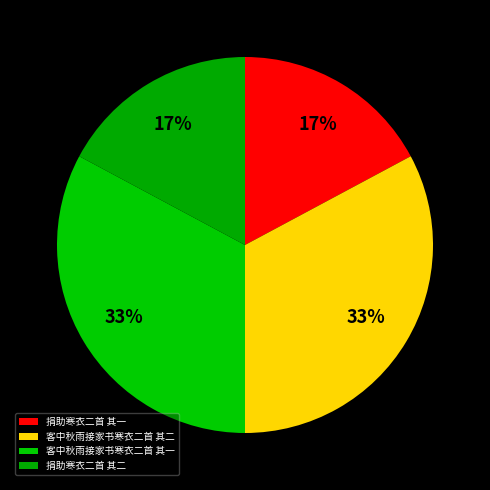

True or false: 捐助寒衣二首 其二 accounts for 10% of the total.

False